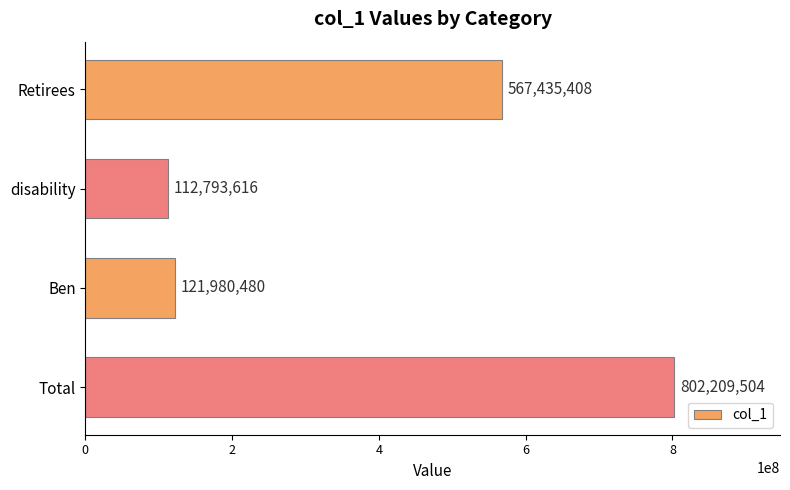

Reading top to bottom, list all the values displayed in this chart.

Retirees=567435408	disability=112793616	Ben=121980480	Total=802209504